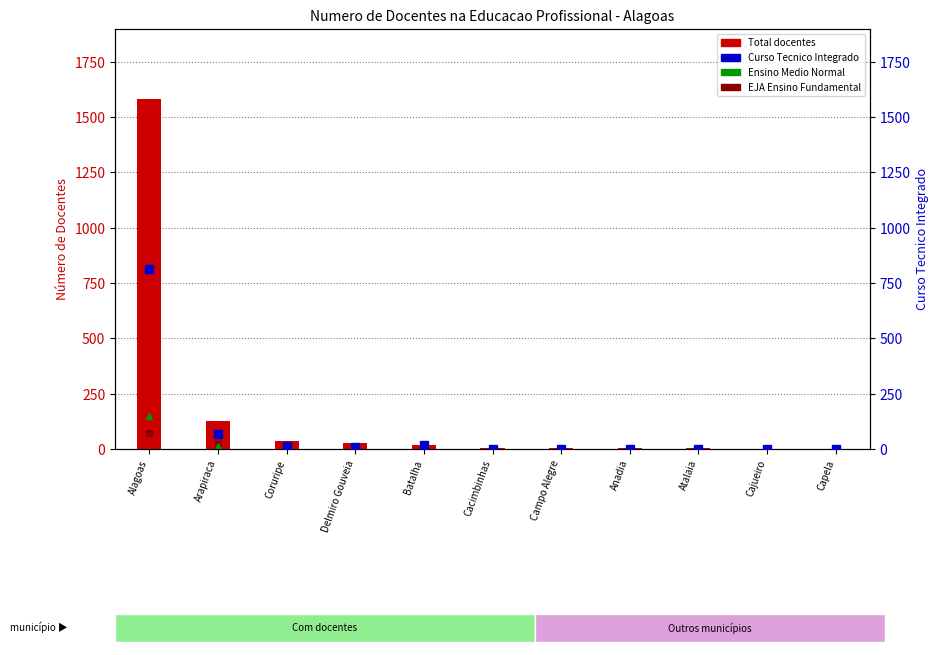

True or false: Total has a value of 53 at Coruripe.

False